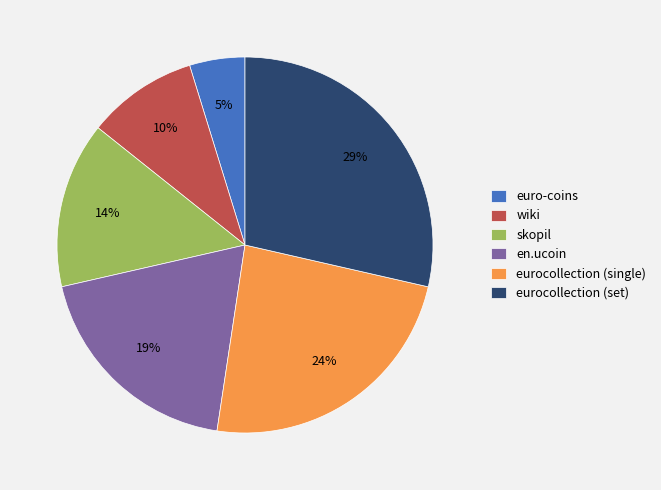

To the nearest percent, what is the combined percentage of skopil and wiki?

24%